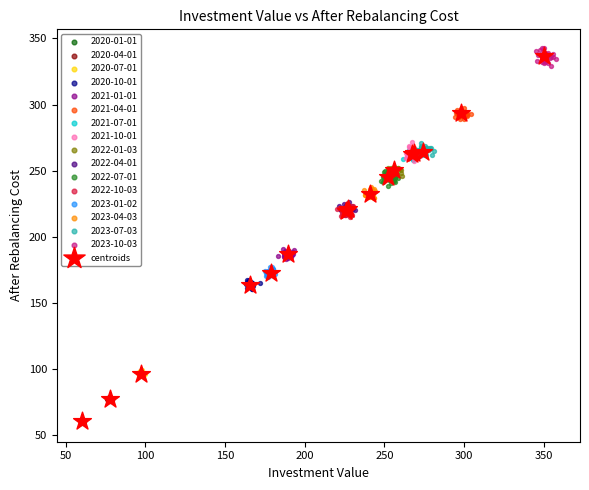

Which series has the widest spread of Y values?

centroids